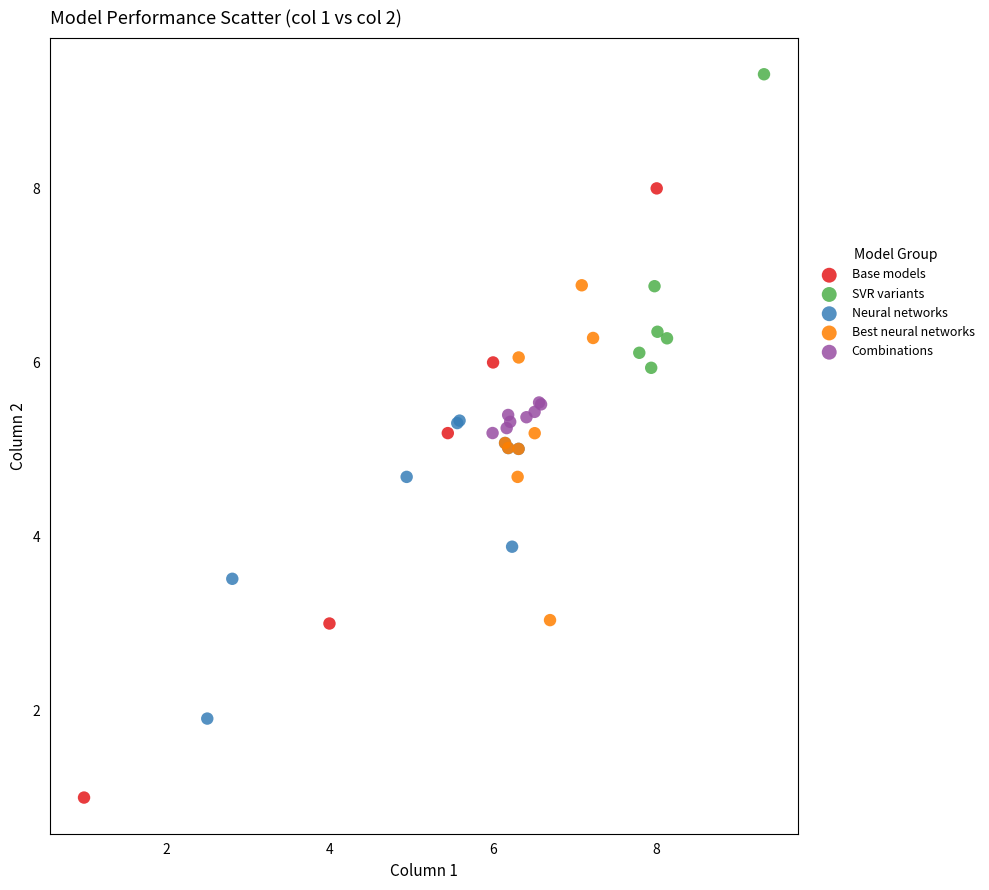

Which series has the widest spread of Y values?

Base models